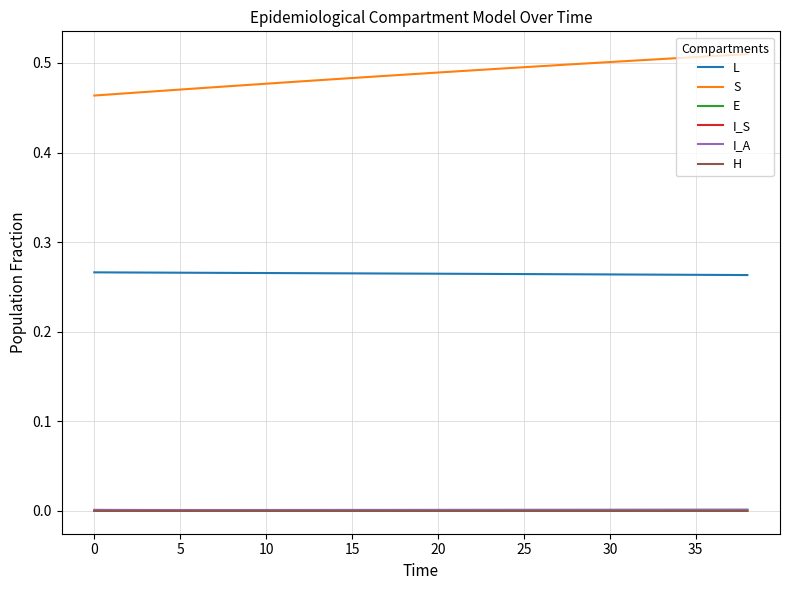

Which series has the largest total across all categories?

S